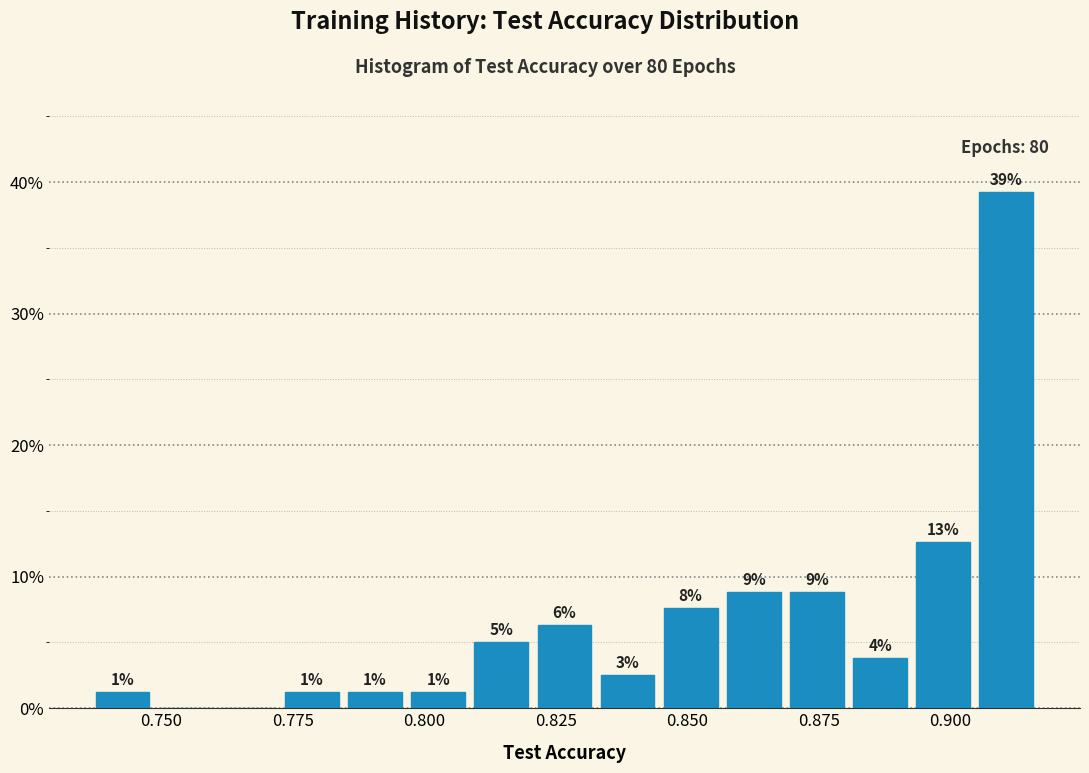

Around what value on the x-axis is the tallest bar? Give the approximate position of its centre, as read against the axis.

0.910